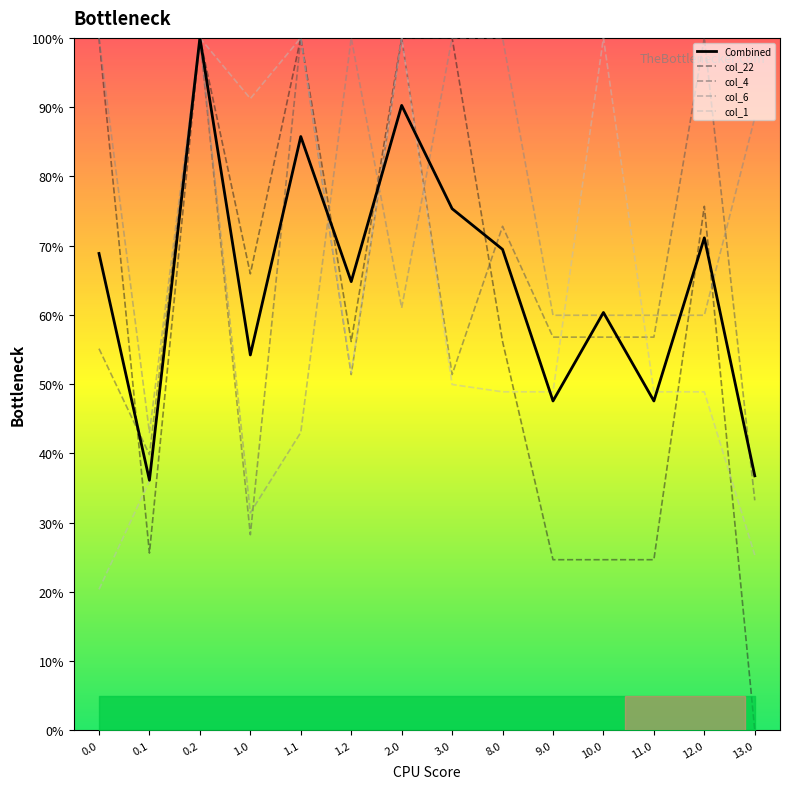

At how many categories does at least one series exceed 59?

13